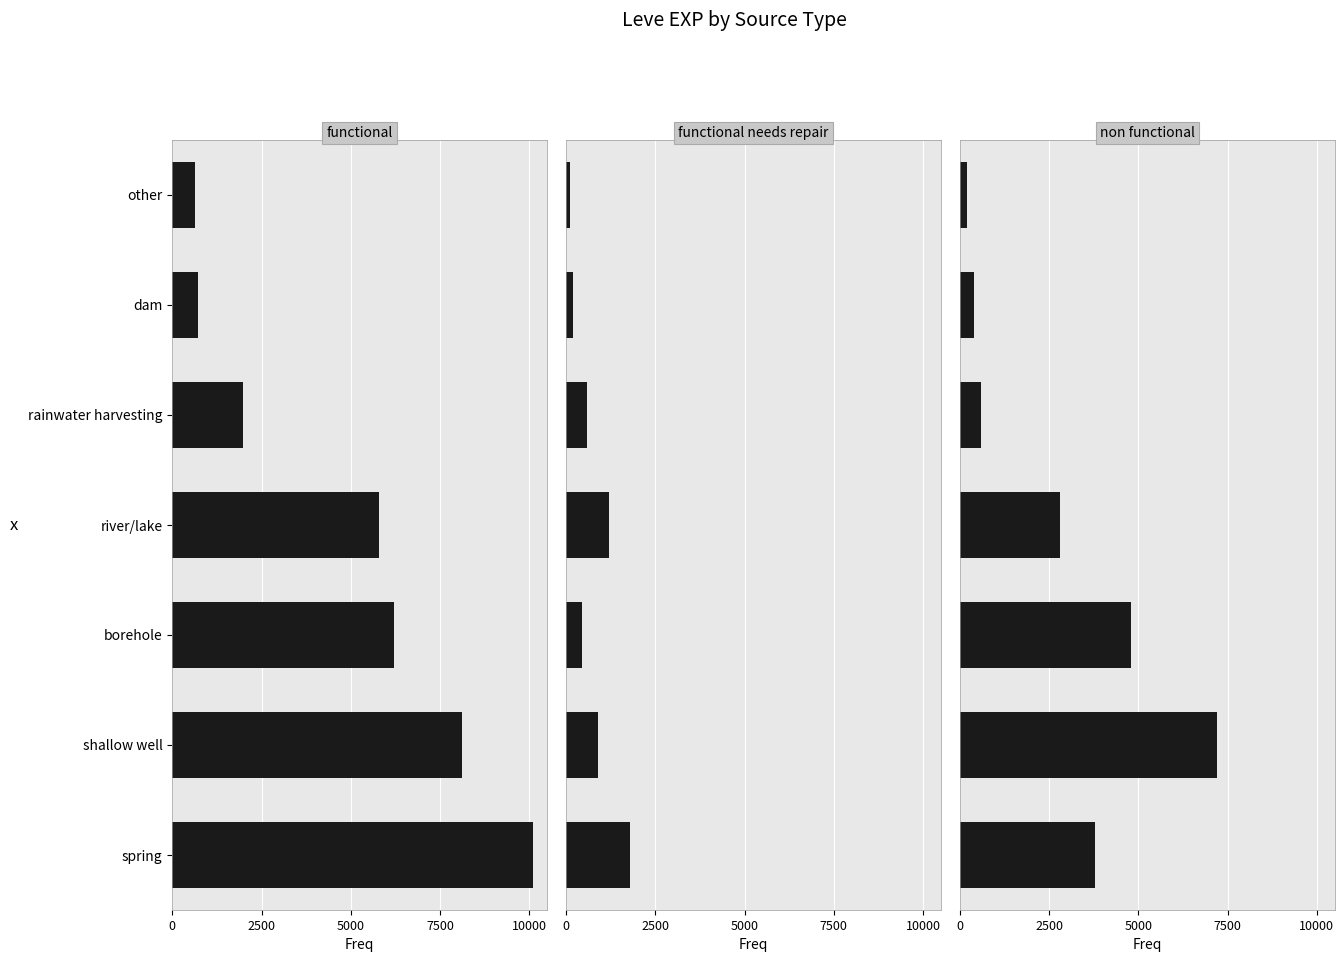

Is it true that functional needs repair equals 200 at dam?

True